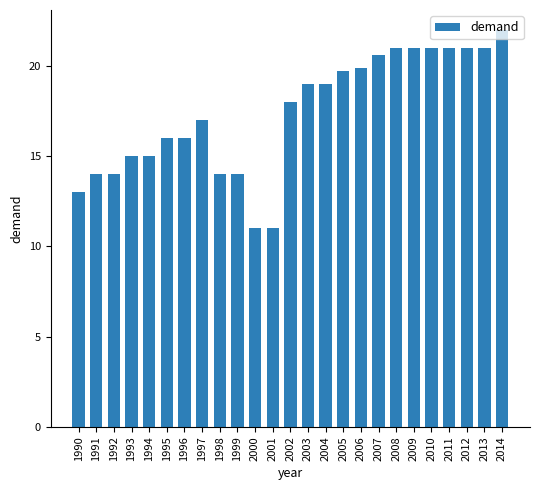

What is the average value?

17.4